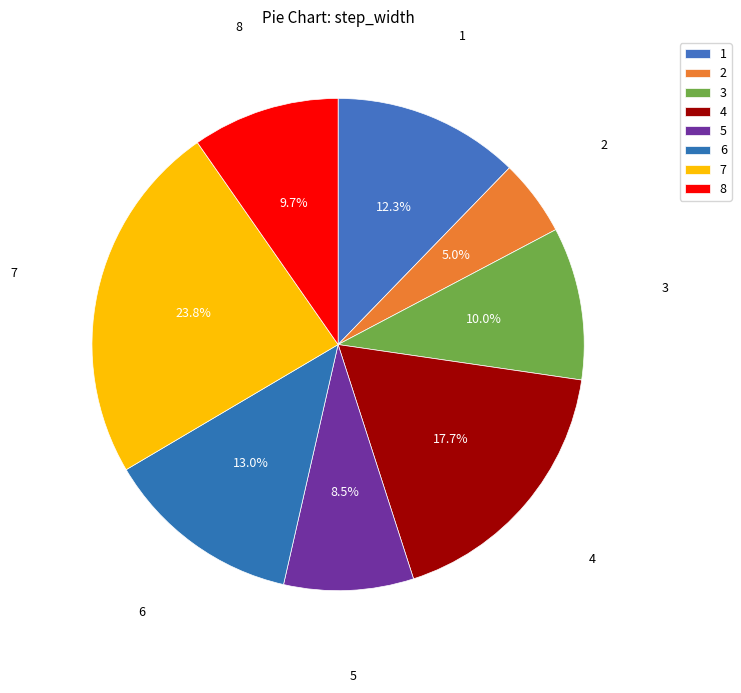

To the nearest percent, what is the difference between the largest and smallest slice percentages?

19%